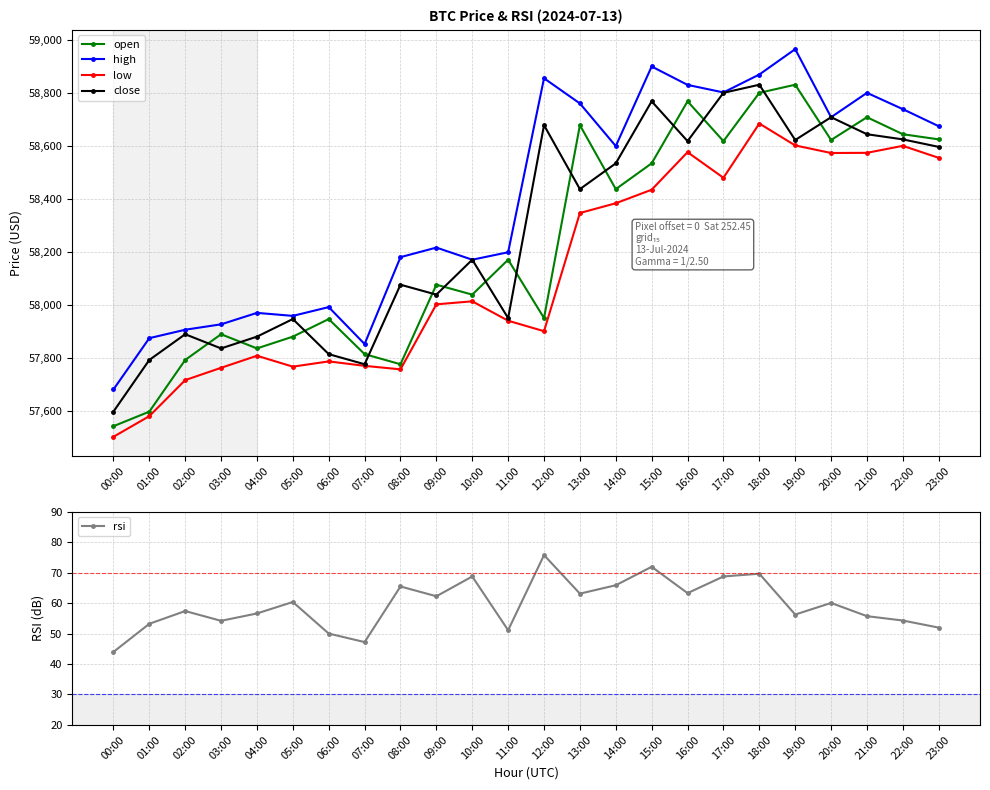

At which label is low closest to 58093?

10:00